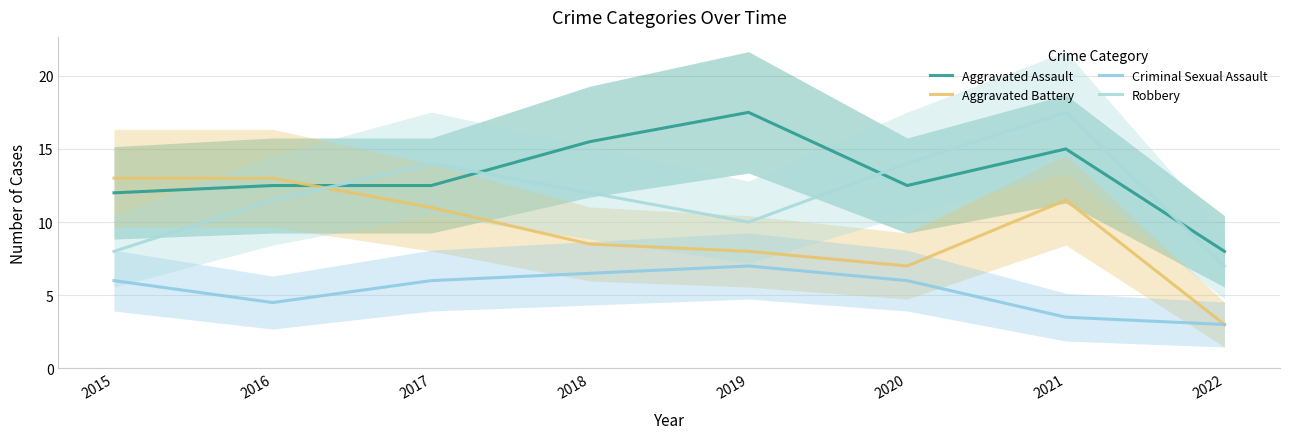

True or false: Aggravated Assault has a value of 21.3 at 2017.

False